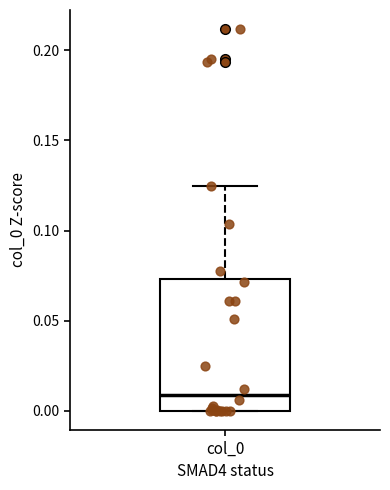

Read this box plot against the y-axis: the position of the median line, the range covered by the box, and the ends of both whiskers. The values are not printed on the chart, so give them approximately, as read against the axis.

median 0.010, box 0.000 to 0.075, whiskers 0.000 to 0.125